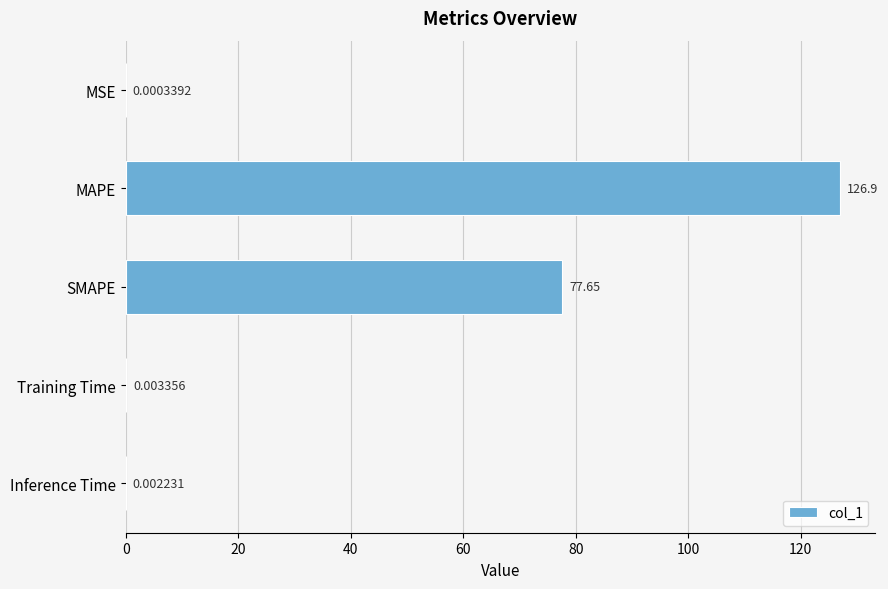

Where is the data nearest to the value 63?

SMAPE